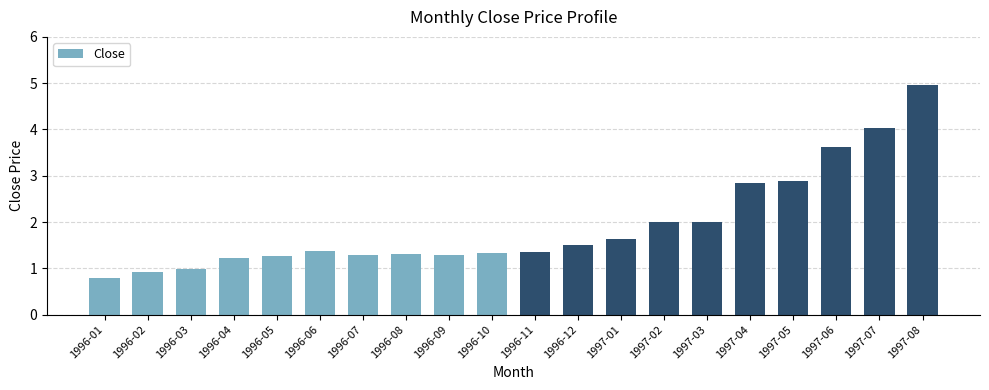

What is the difference between the maximum and second lowest values?

4.0